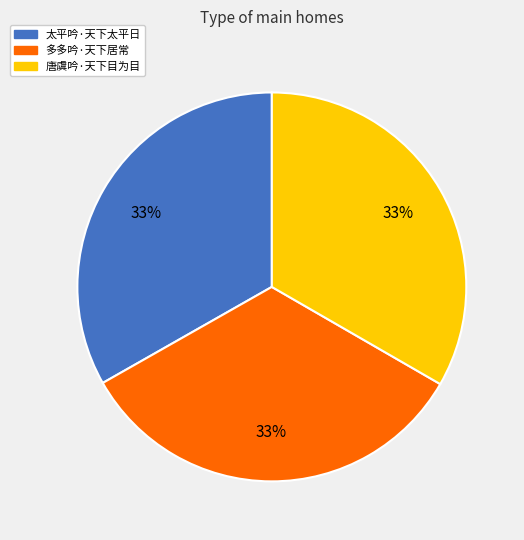

To the nearest percent, what is the combined percentage of 多多吟·天下居常 and 唐虞吟·天下目为目?

67%